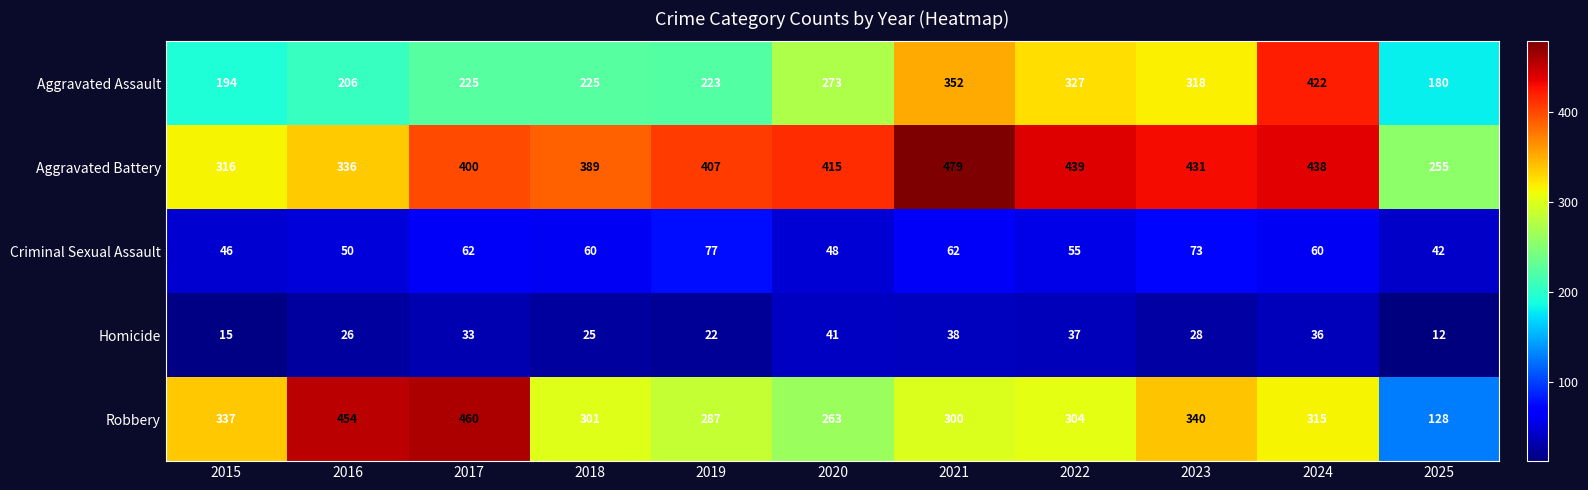

Which category has the lowest value across all series?

2025